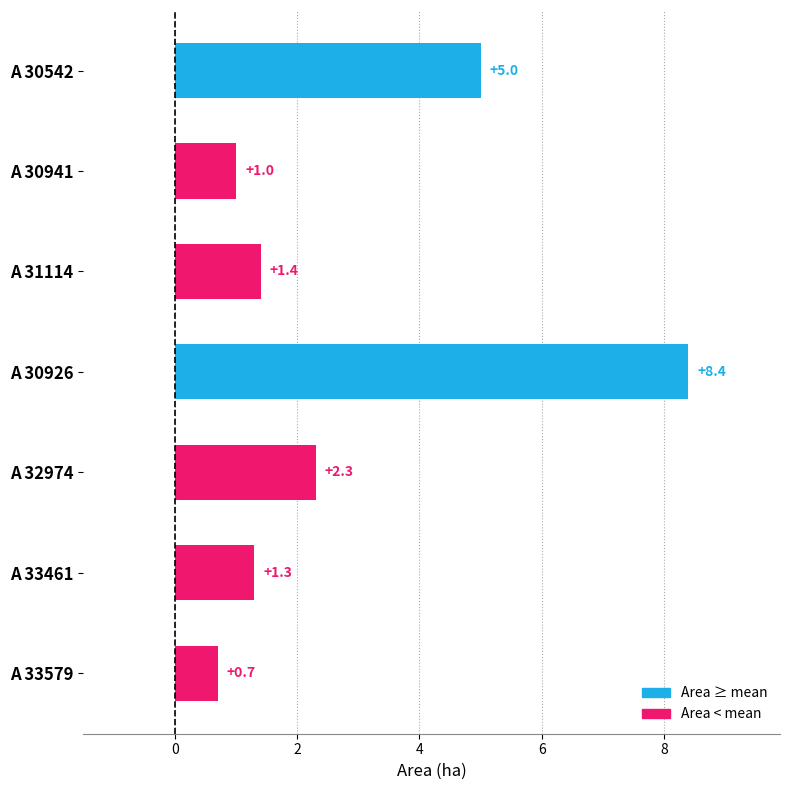

Is it true that the value at A 33579 is 0.7?

True